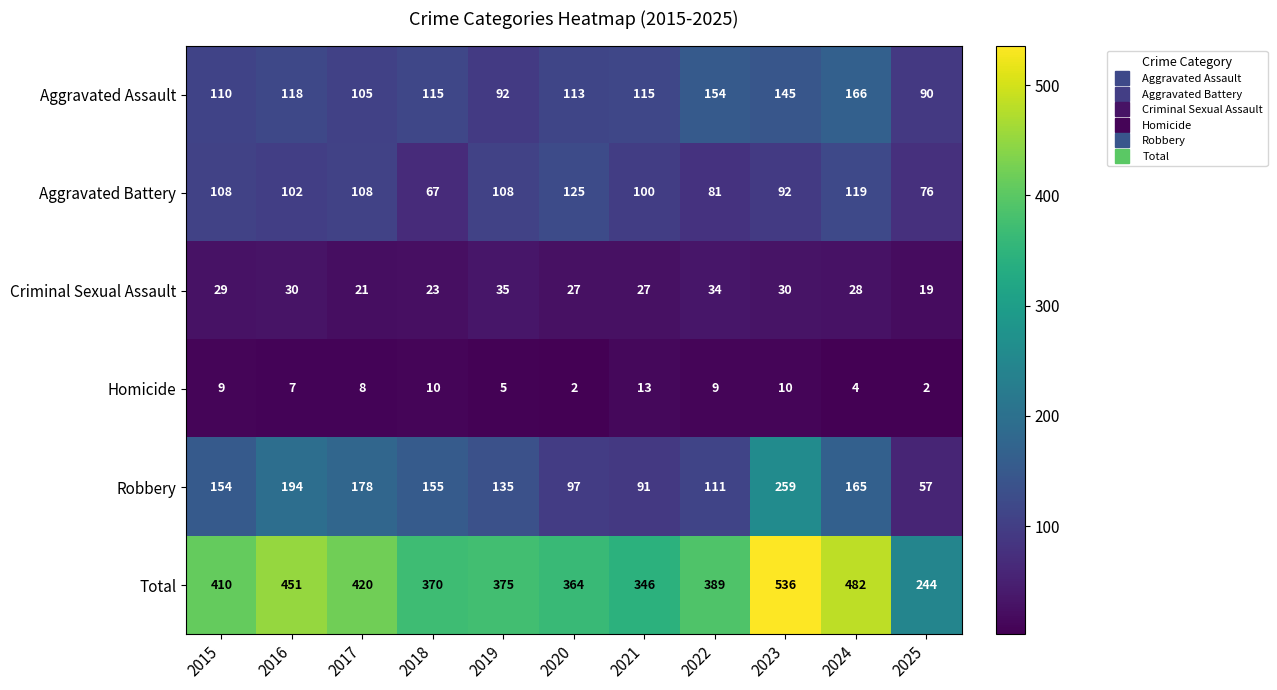

Which series has the largest total across all categories?

Total